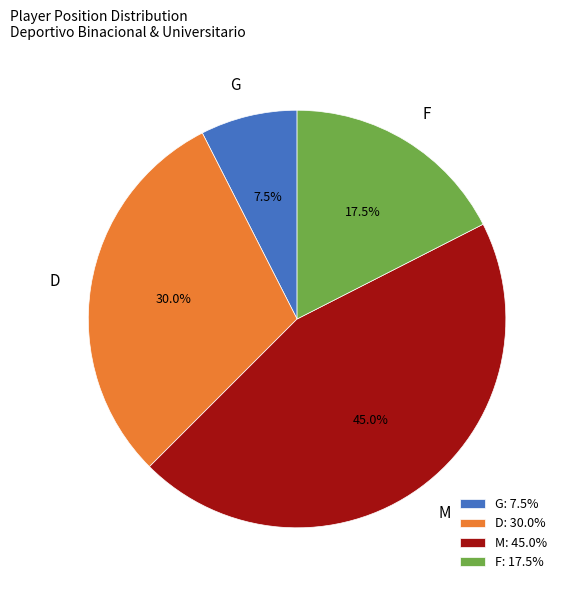

Is the sum of G and D greater than half?

No